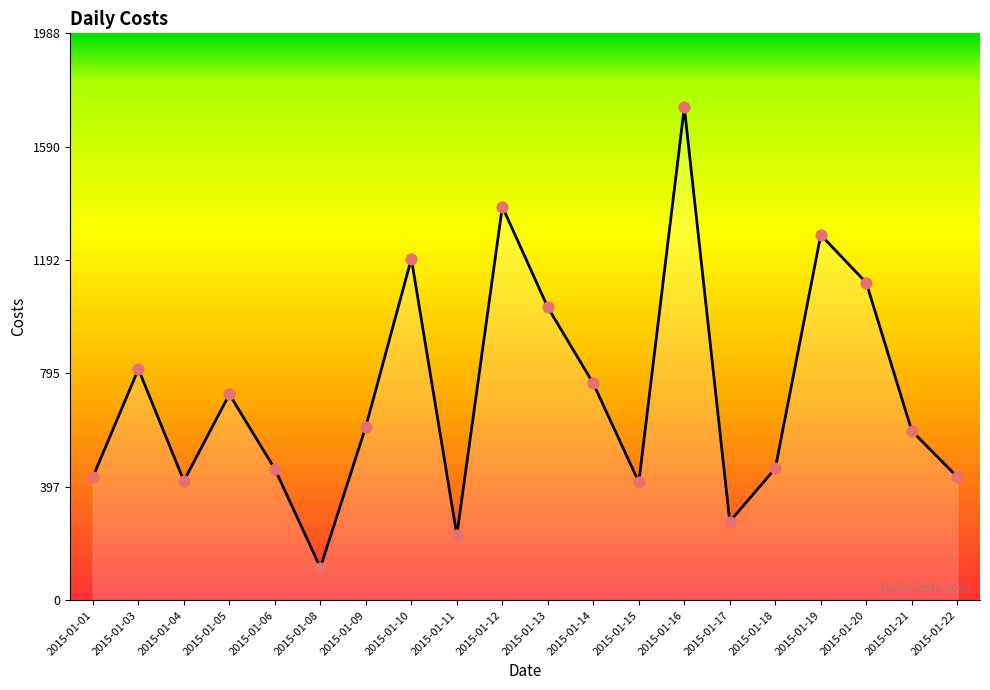

Between 2015-01-15 and 2015-01-11, which is larger?

2015-01-15